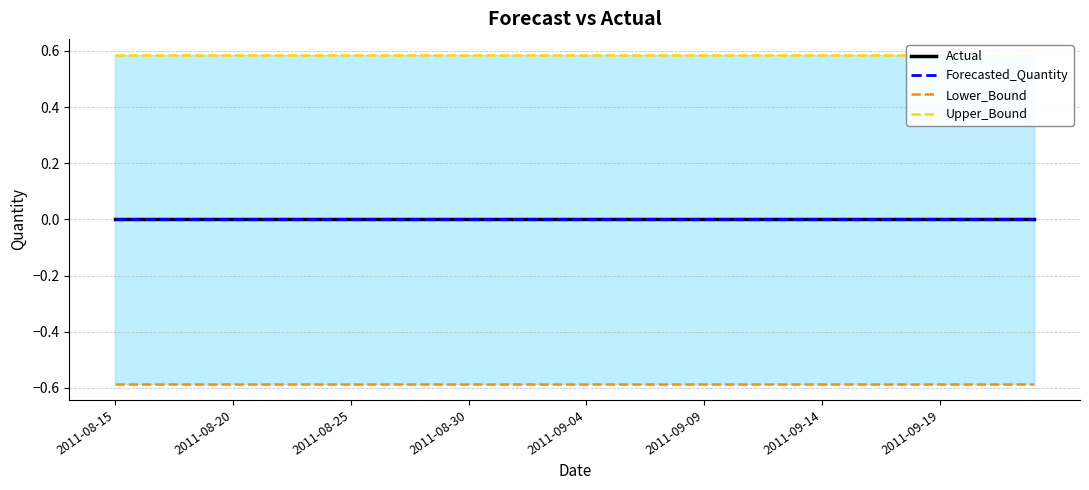

What position from the left is 28?

29